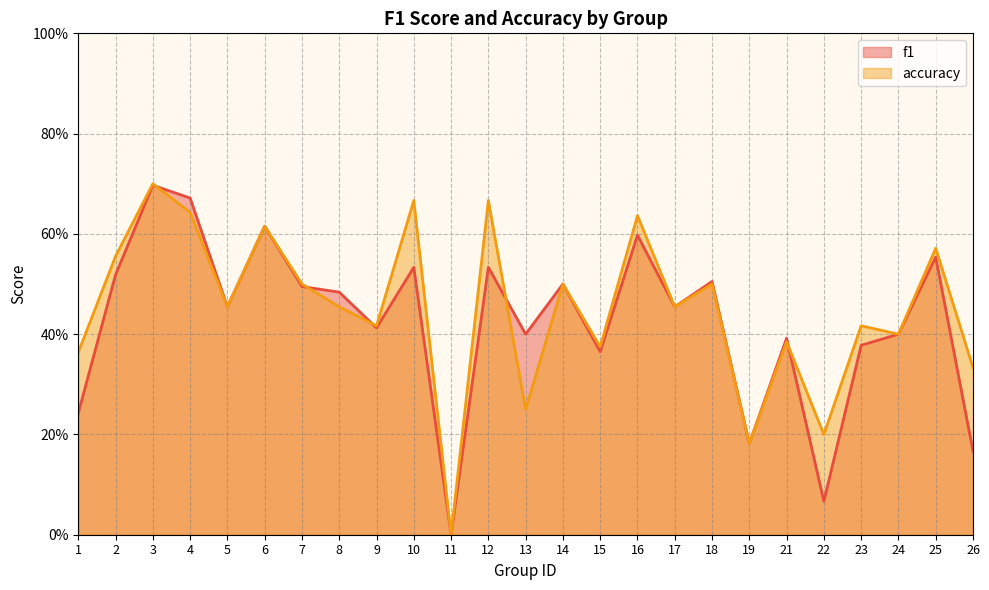

Does the chart have visible grid lines?

Yes